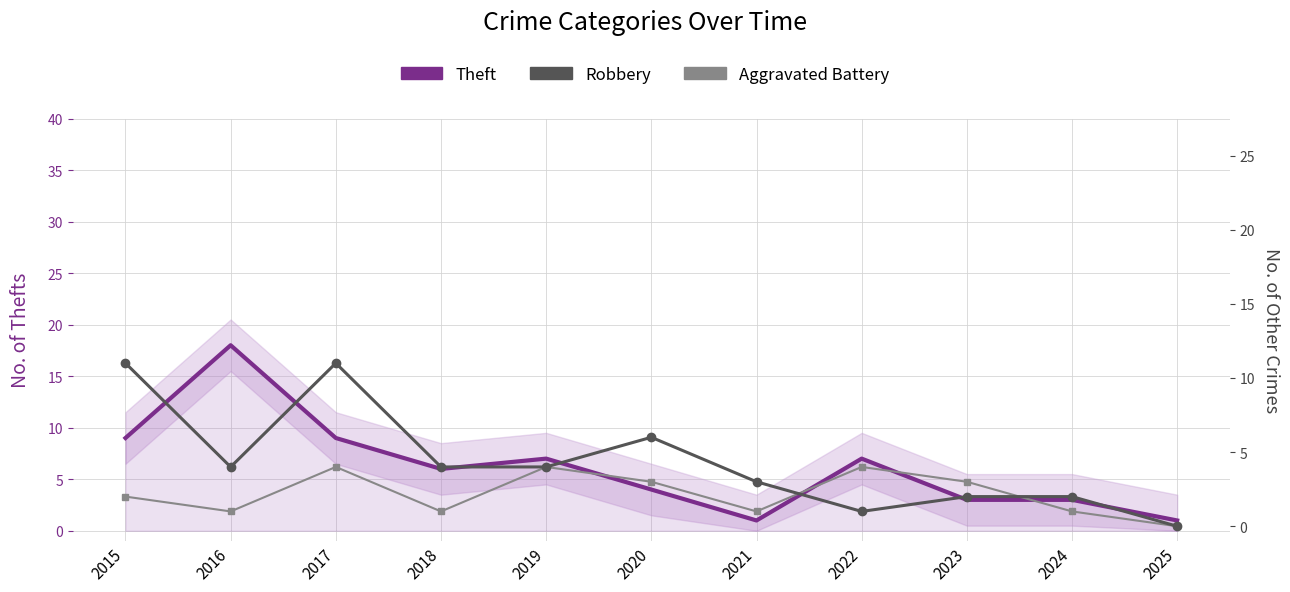

List the series in order of their overall mean, lowest first.

Aggravated Battery, Robbery, Theft